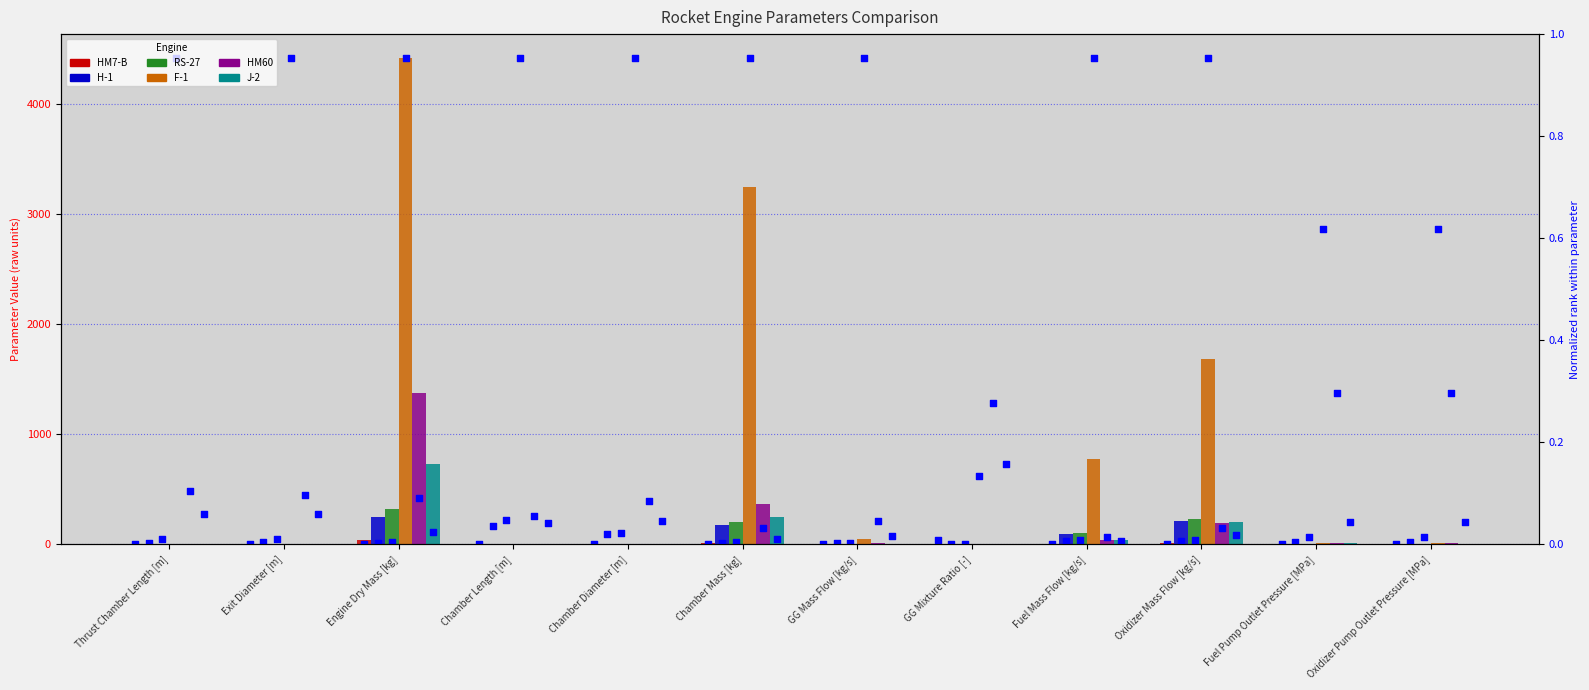

Is the value of J-2 at Oxidizer Mass Flow [kg/s] greater than the value of HM60 at Chamber Length [m]?

Yes